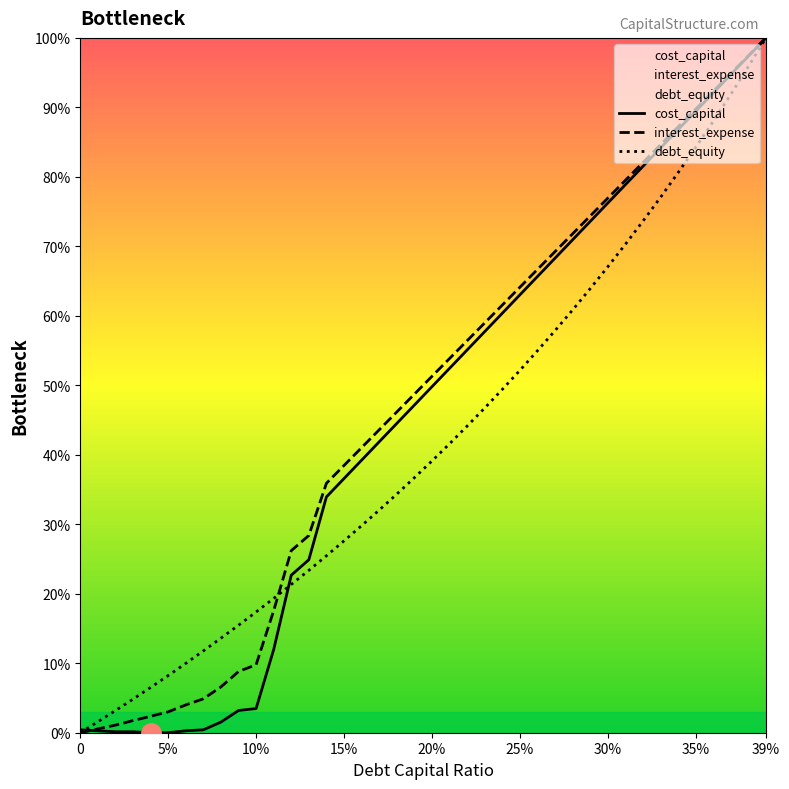

At which category is the sum across all series the highest?

39%